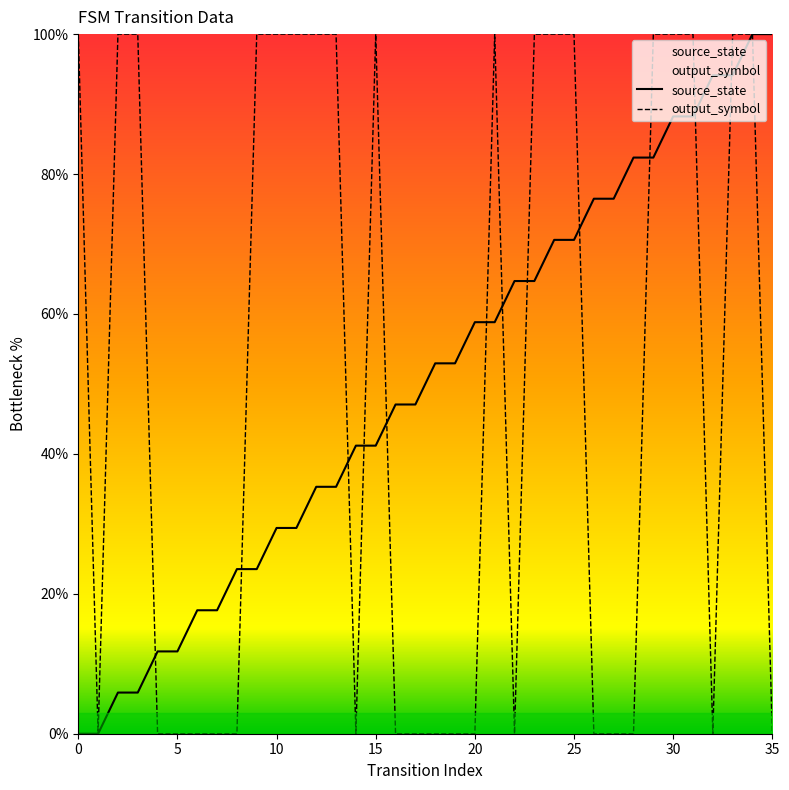

Between 5 and 9, which series saw the biggest shift?

output_symbol